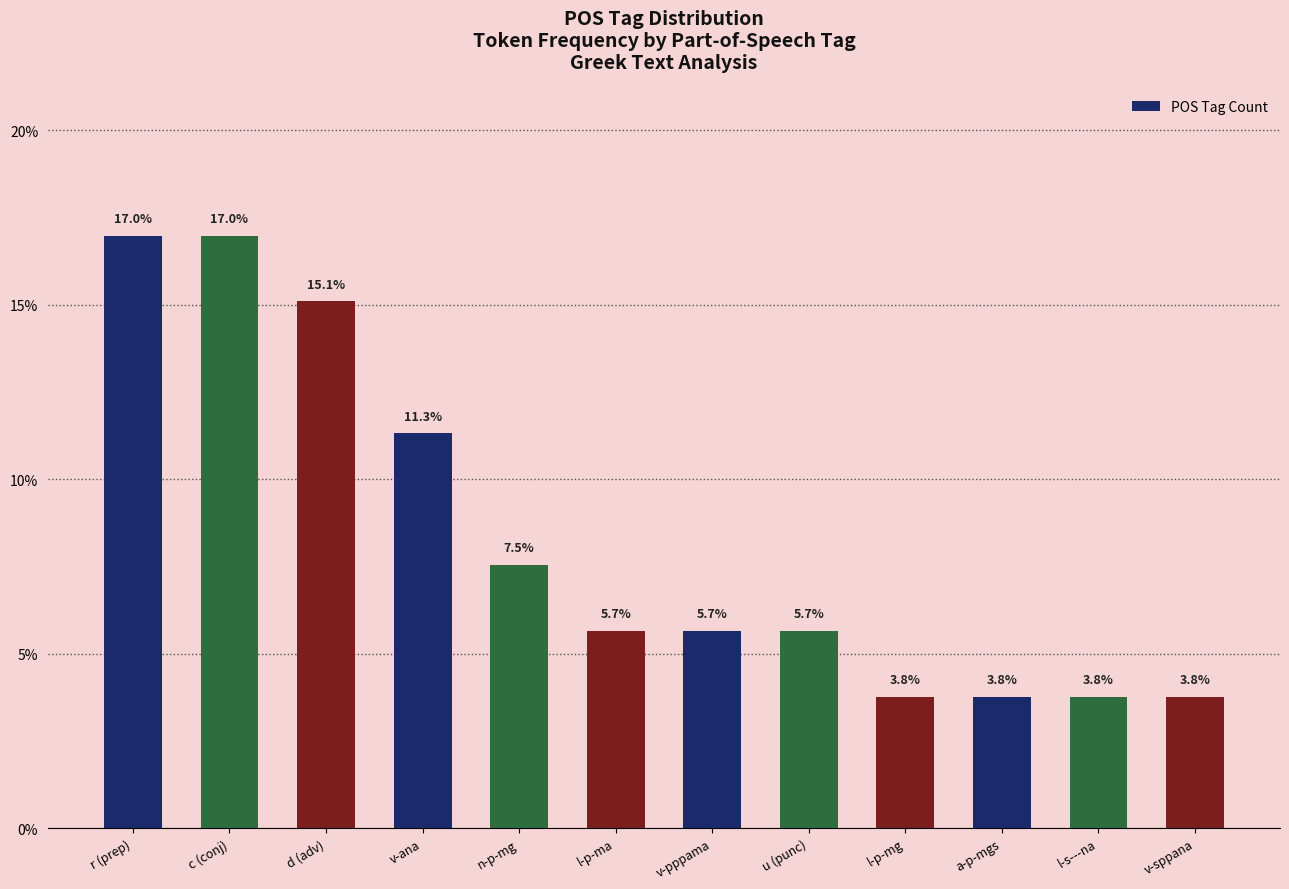

How many bars are there in total?

12